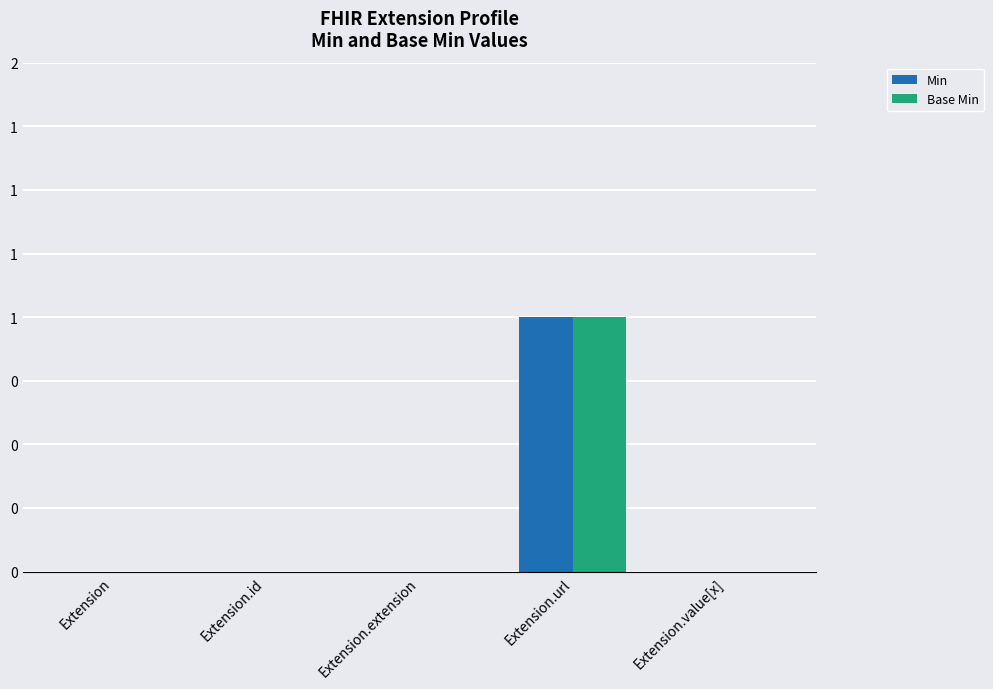

How many Min values are between 0 and 1?

5